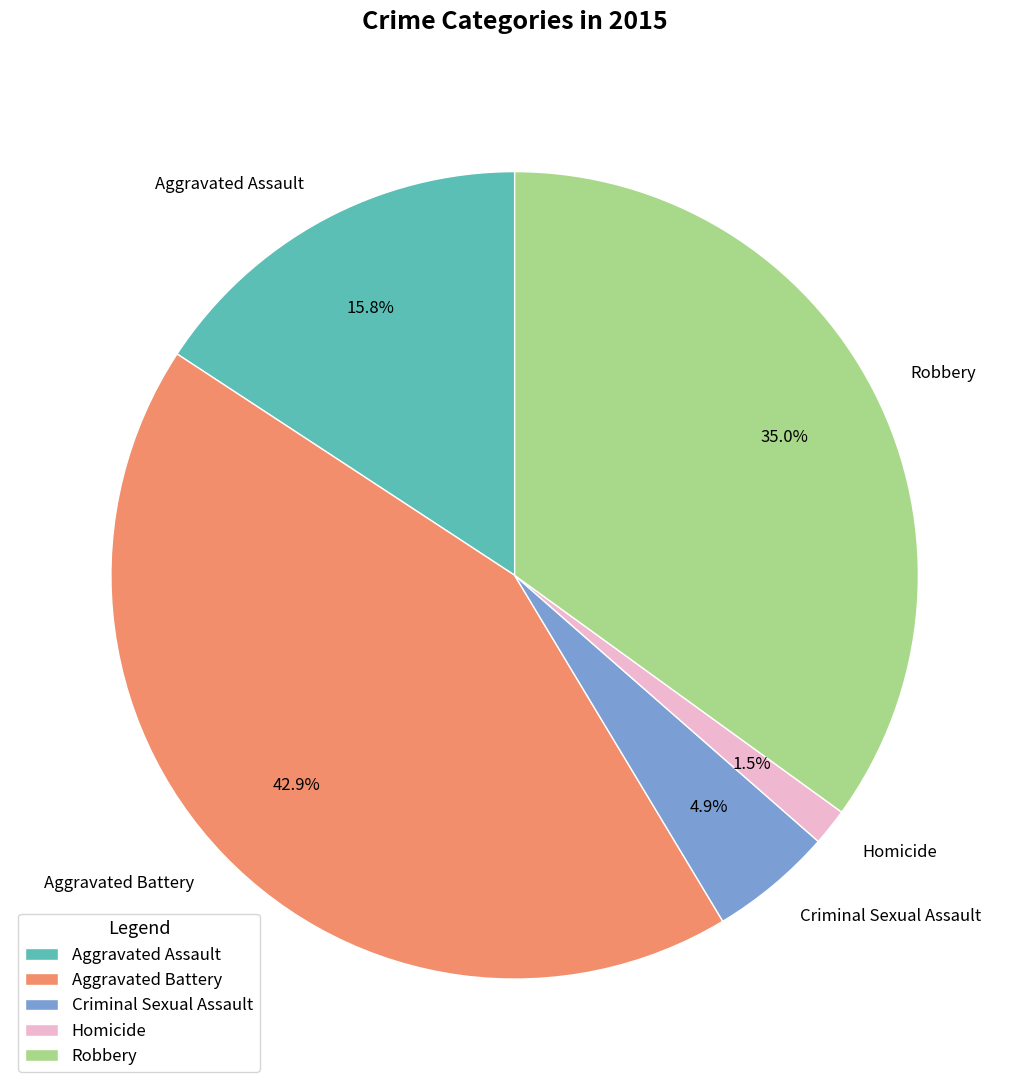

What is the smallest slice in the pie chart?

Homicide